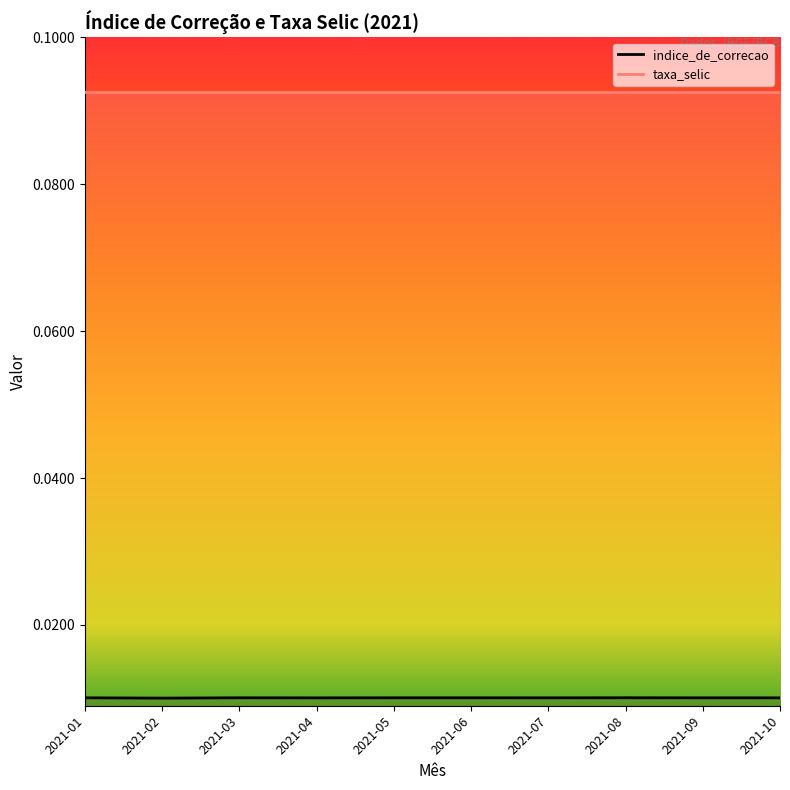

True or false: the data shows 0.0 at 2021-09.

False